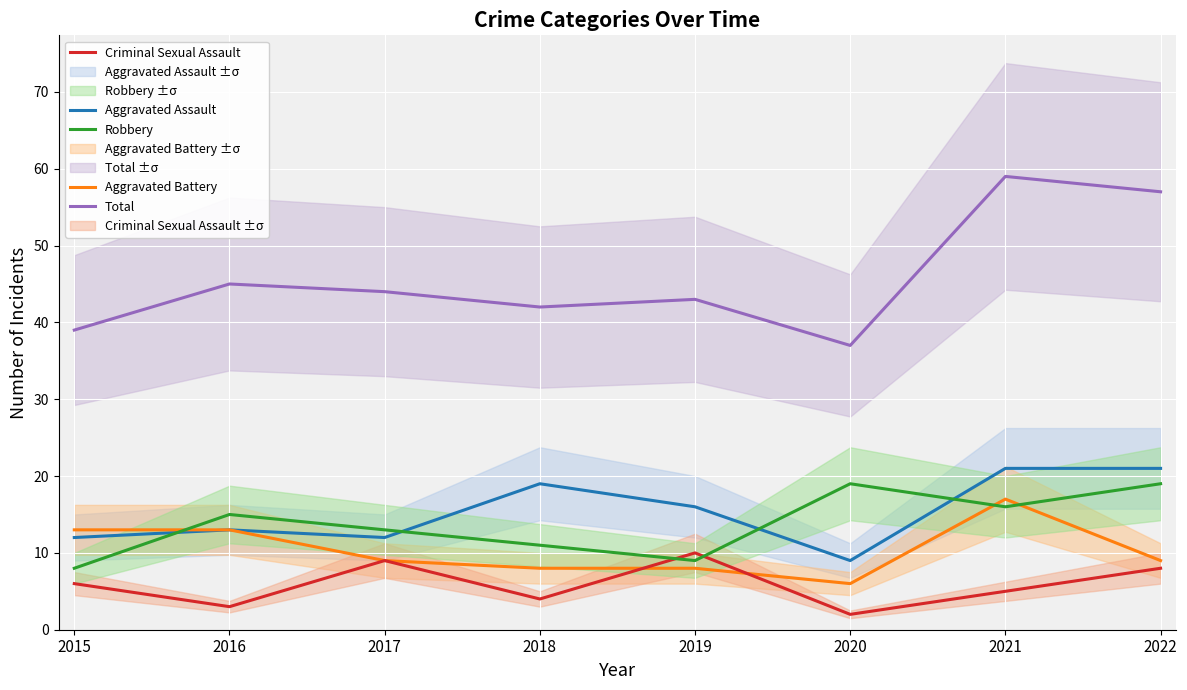

What is the difference between the Criminal Sexual Assault values at 2020 and 2017?

7